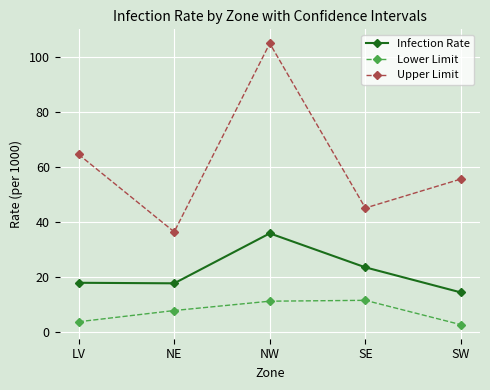

At how many categories does at least one series exceed 24?

5